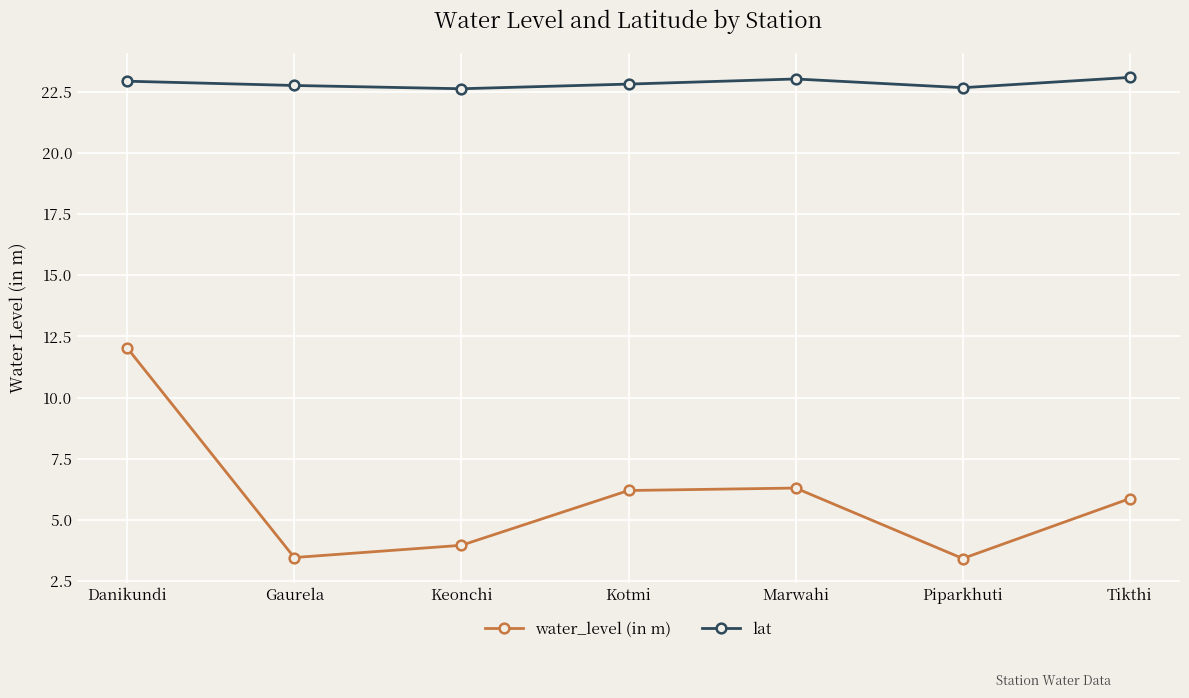

How many interior local peaks does the water_level (in m) series have?

1